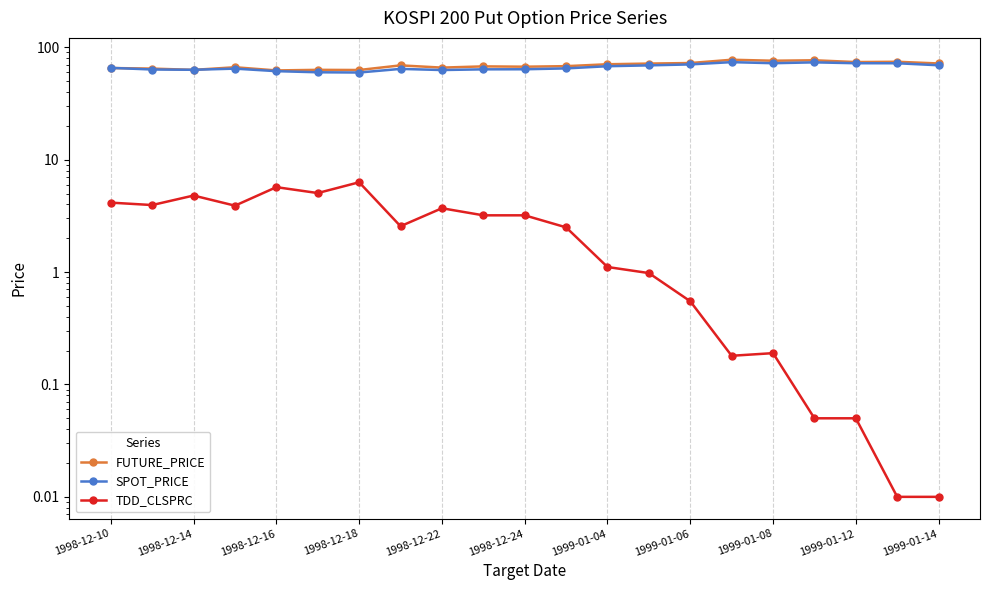

Which series has the largest total across all categories?

FUTURE_PRICE